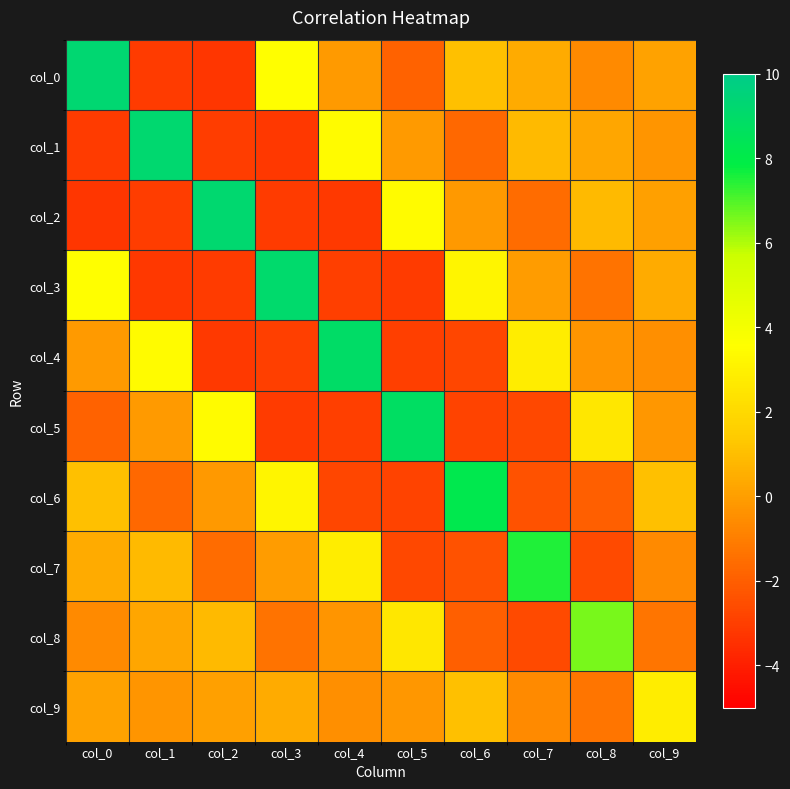

At how many categories does at least one series exceed 6?

9